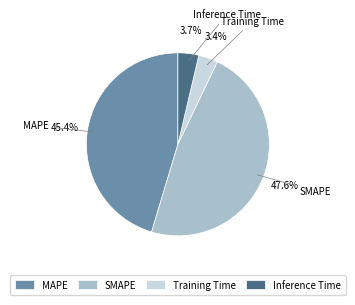

Does Inference Time account for over 50% of the chart?

No